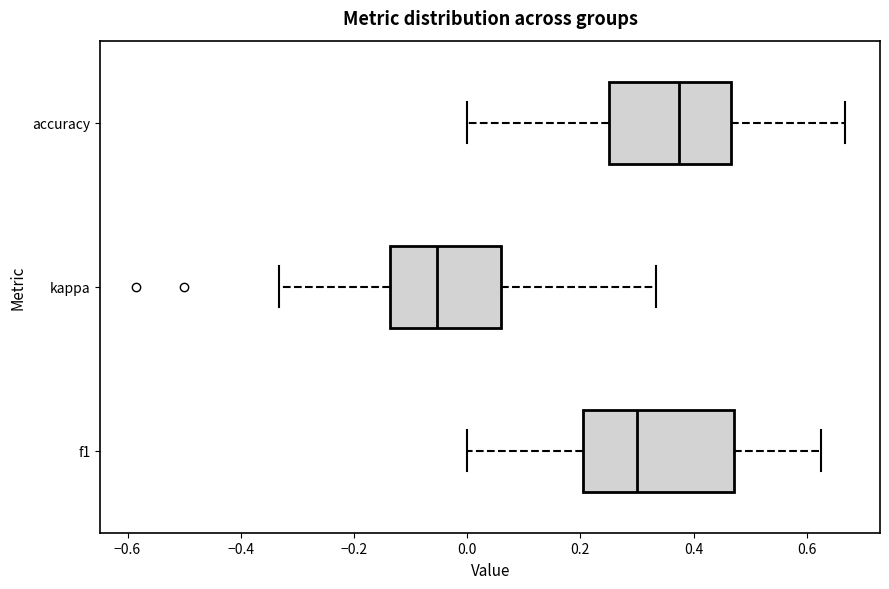

Reading bottom to top, read every box against the x-axis: the position of its median line, the range the box covers, and the ends of its whiskers. The values are not printed on the chart, so give them approximately, as read against the axis.

f1: median 0.30, box 0.20 to 0.48, whiskers 0.00 to 0.62
kappa: median -0.06, box -0.14 to 0.06, whiskers -0.34 to 0.34
accuracy: median 0.38, box 0.26 to 0.46, whiskers 0.00 to 0.66